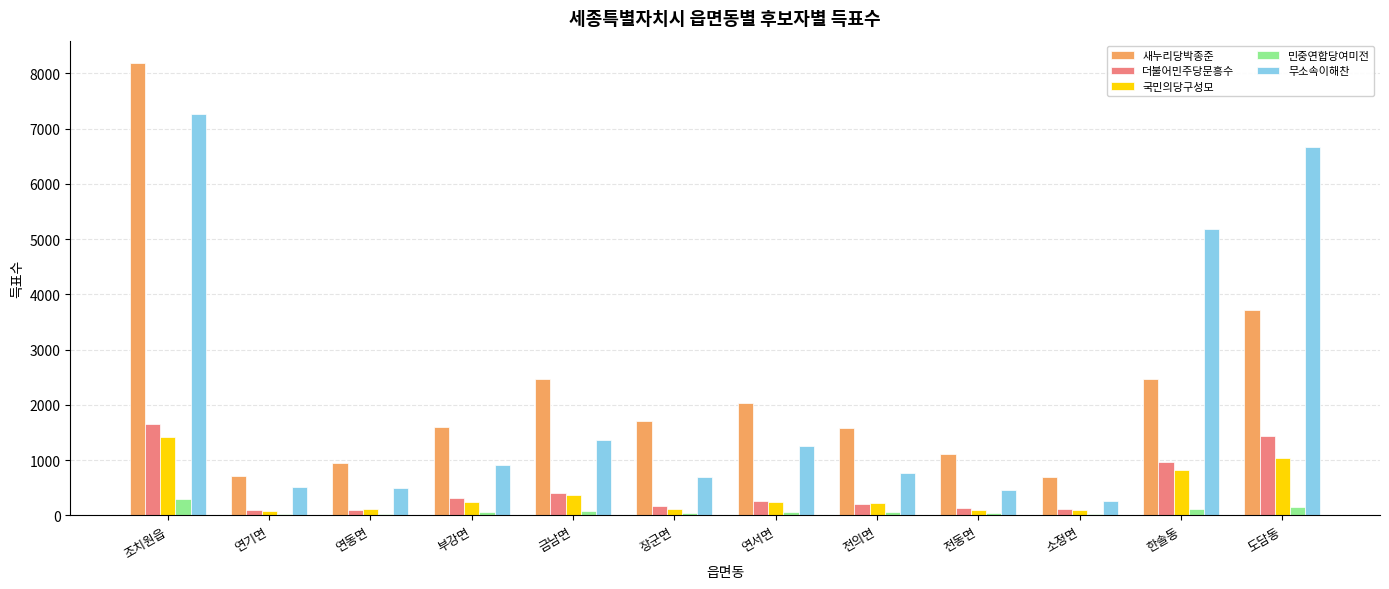

Is the value of 국민의당구성모 at 연동면 greater than the value of 무소속이해찬 at 장군면?

No